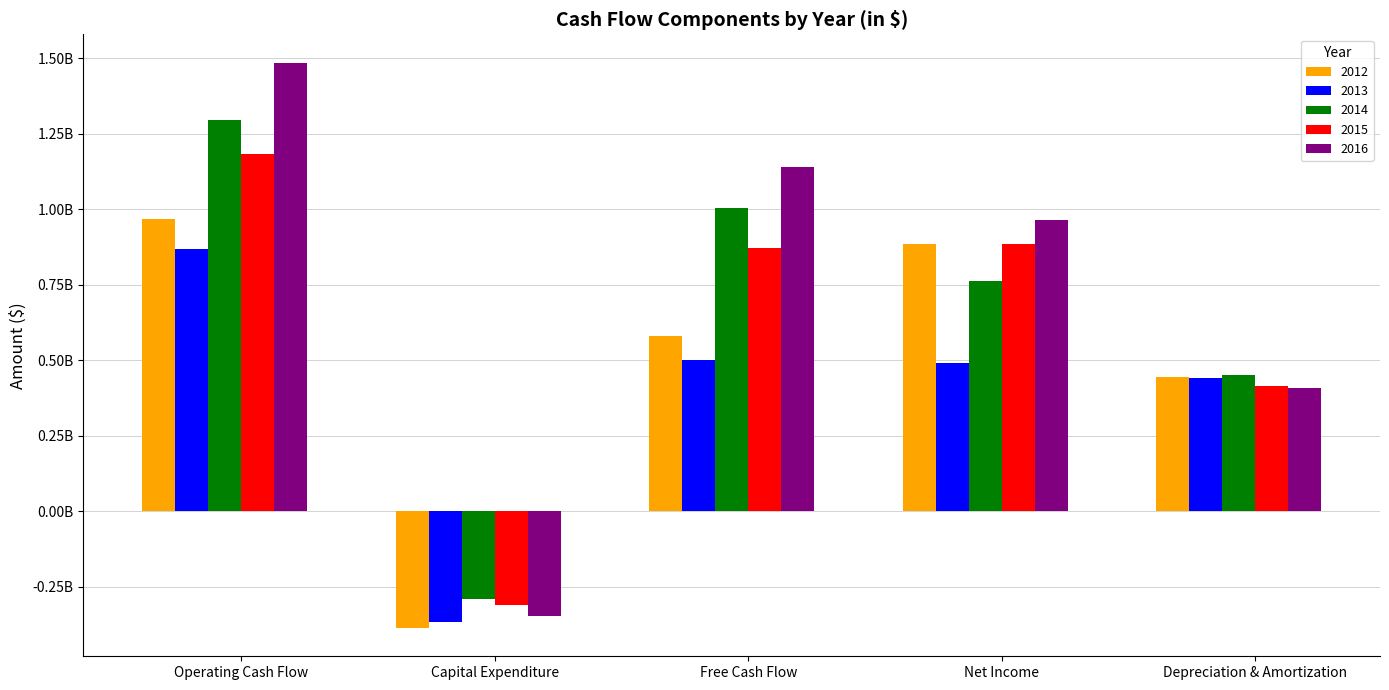

What are all the series names shown in the legend?

2012, 2013, 2014, 2015, 2016